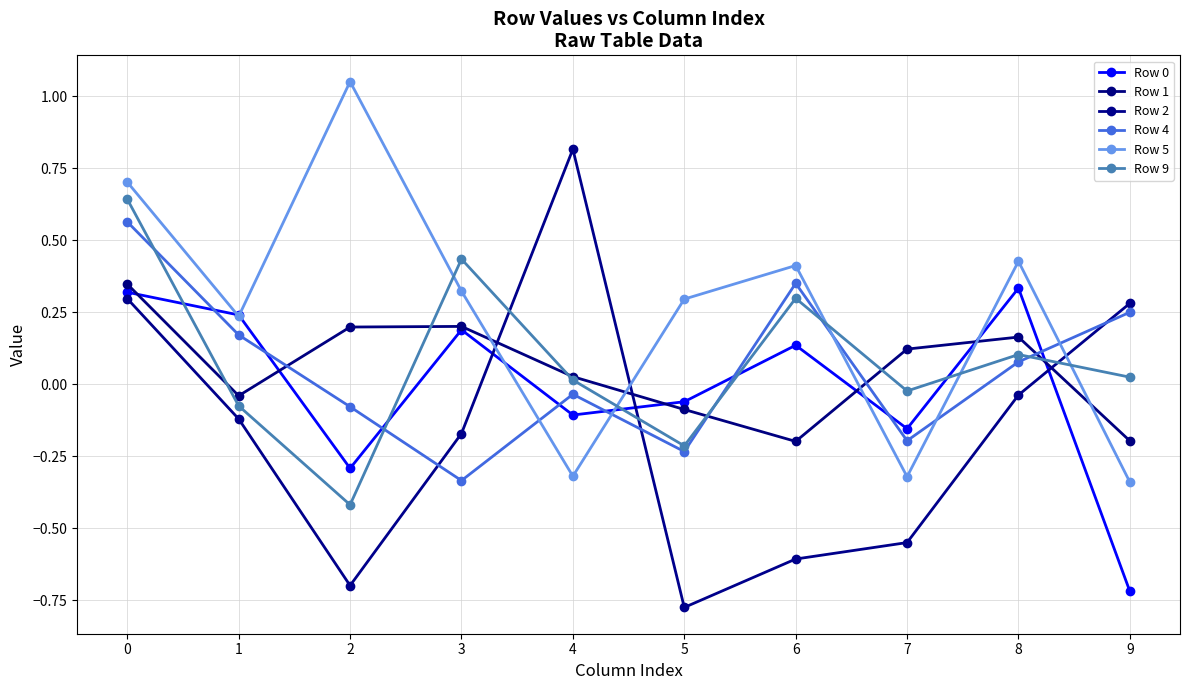

What is the difference between the second highest and second lowest values in the Row 4 series?

0.6